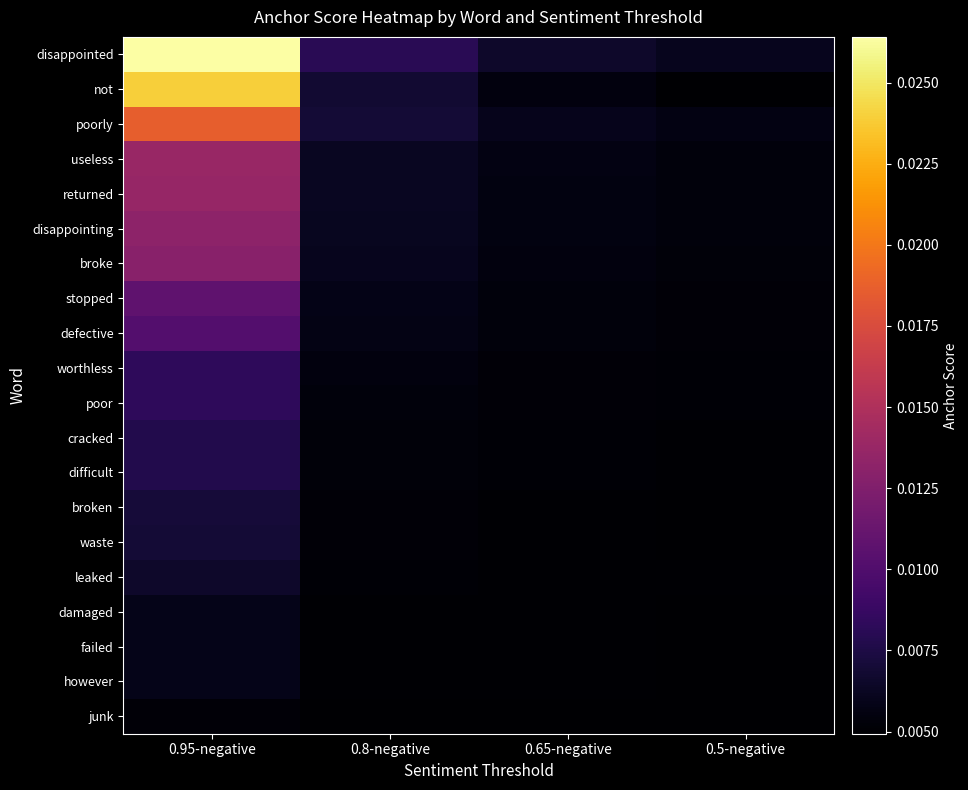

At how many categories does at least one series exceed 0?

4